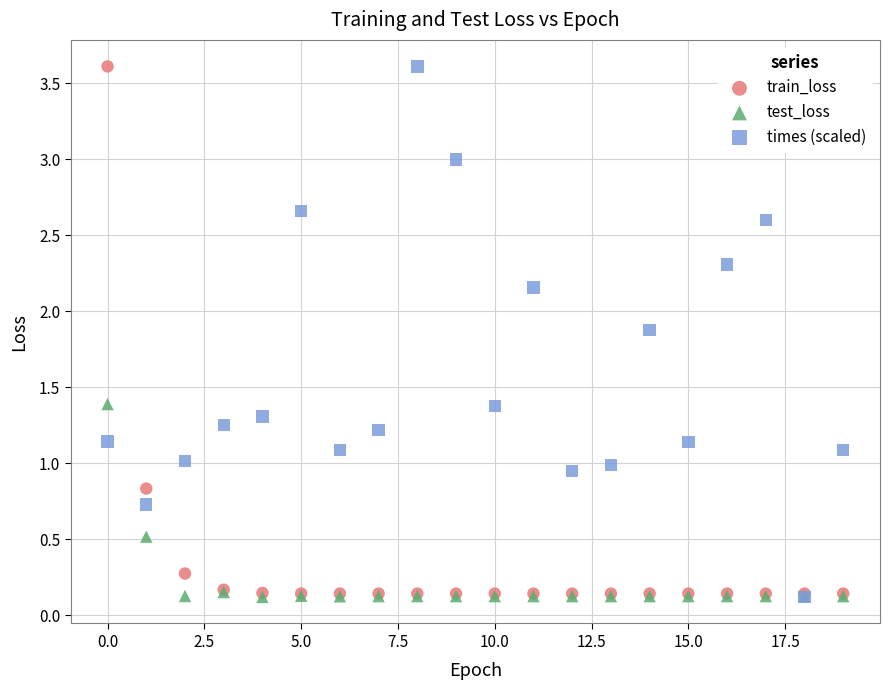

What are all the series names shown in the legend?

train_loss, test_loss, times (scaled)